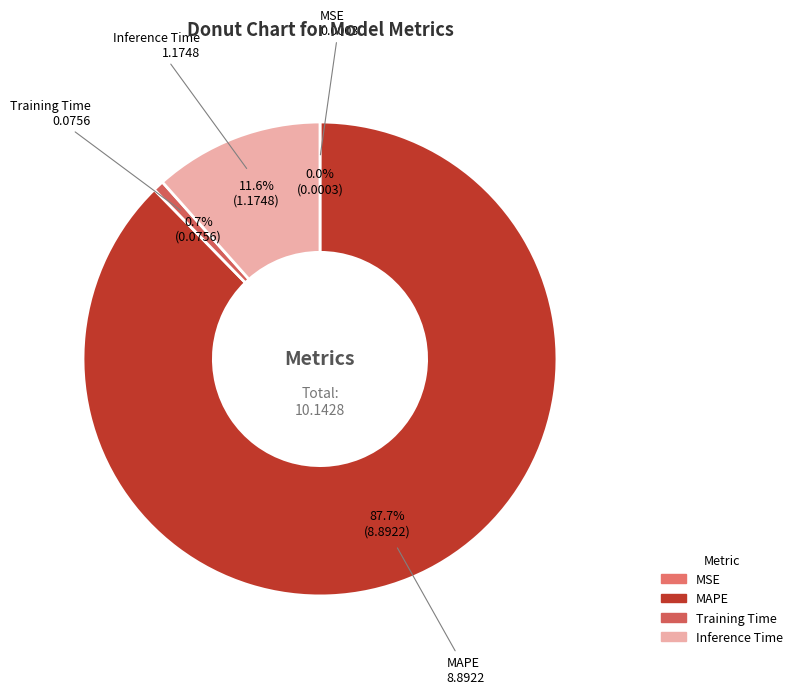

Do Training Time and Inference Time together represent more than half of the pie?

No